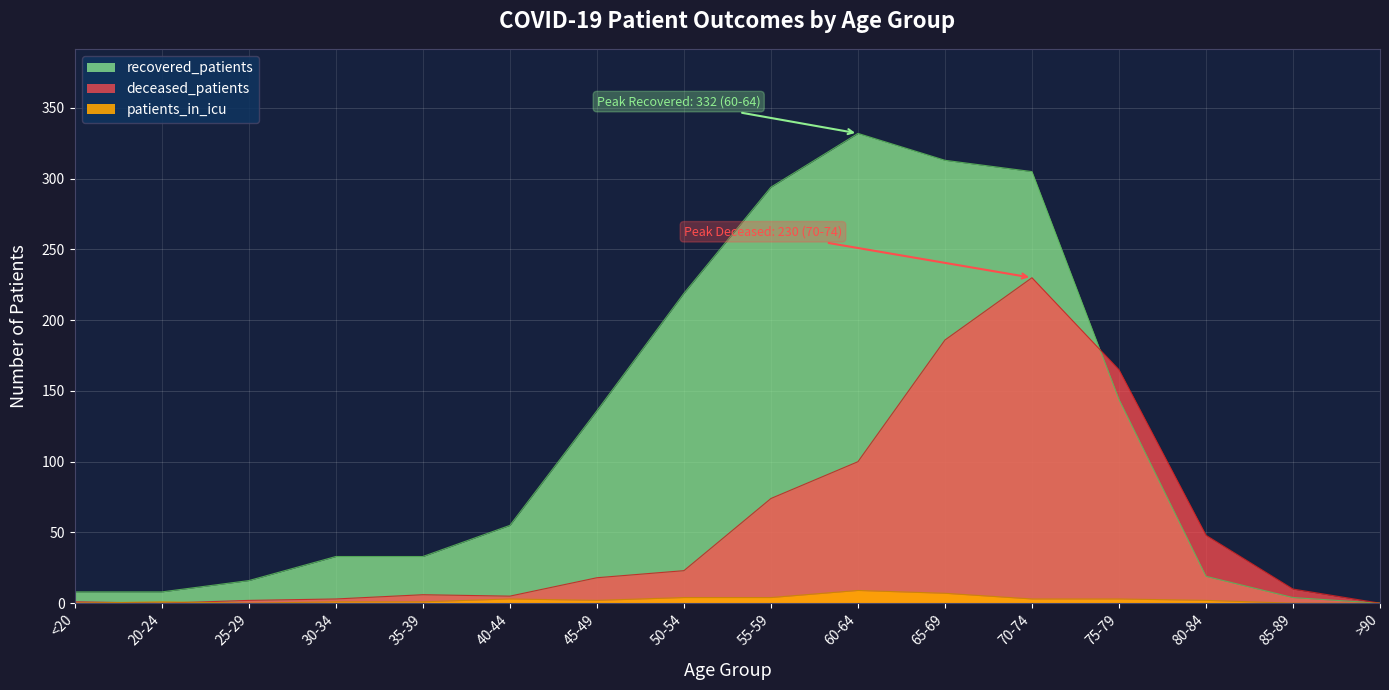

Between 30-34 and 70-74, which series saw the biggest shift?

recovered_patients